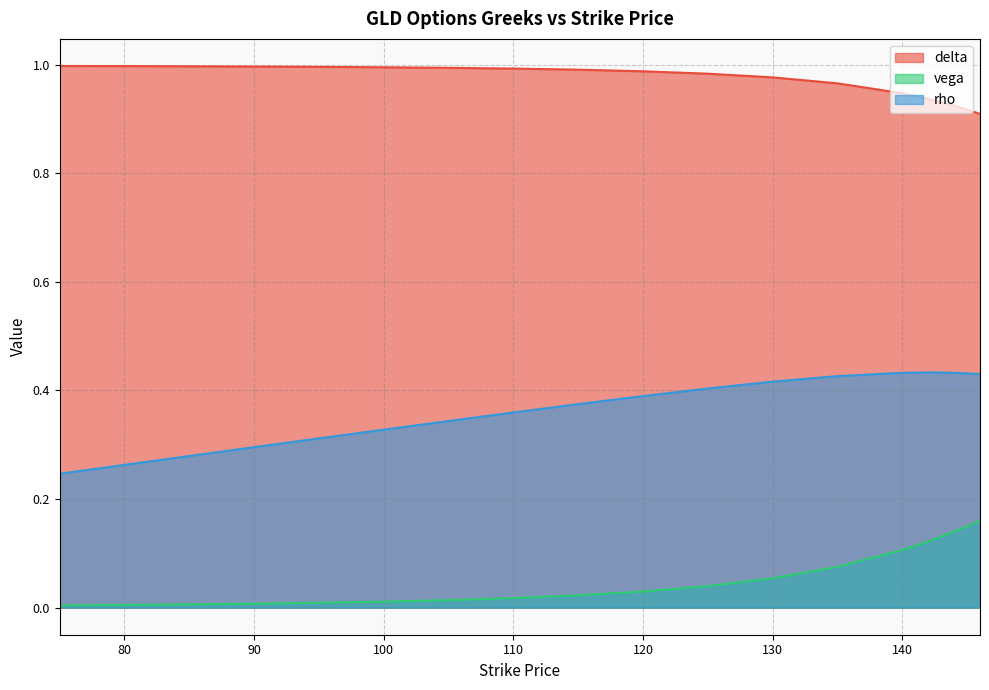

Is it true that delta equals 0.9 at 142?

True